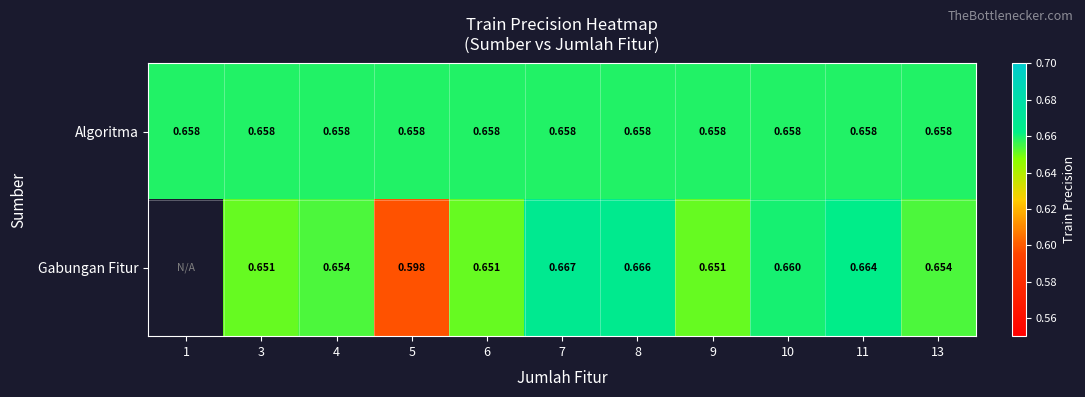

At which category is the sum across all series the highest?

7